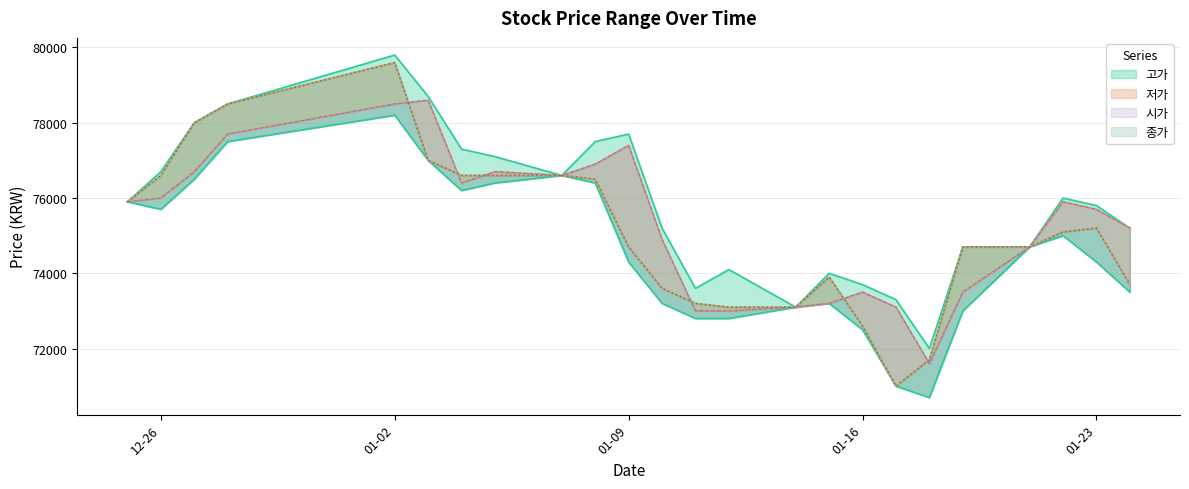

In 저가, how many points are lower than both neighbors (excluding endpoints)?

3